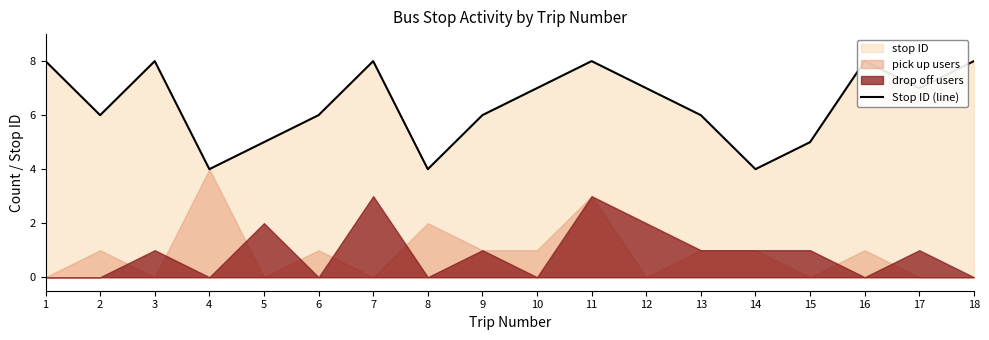

List the labels in order of value, smallest first.

4, 8, 14, 5, 15, 2, 6, 9, 13, 10, 12, 17, 1, 3, 7, 11, 16, 18